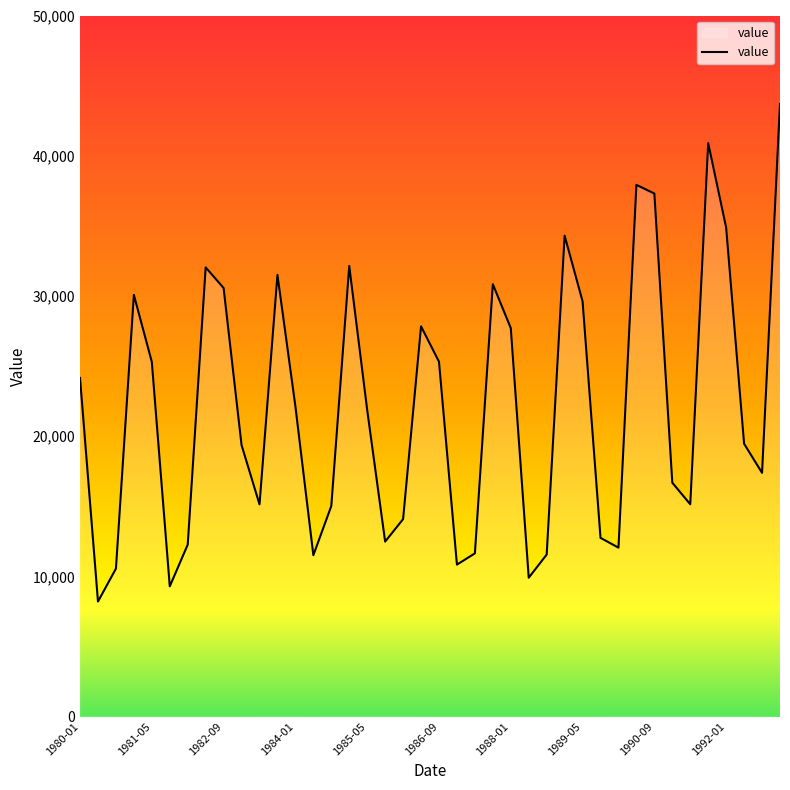

What is the maximum value shown in the chart?

43691